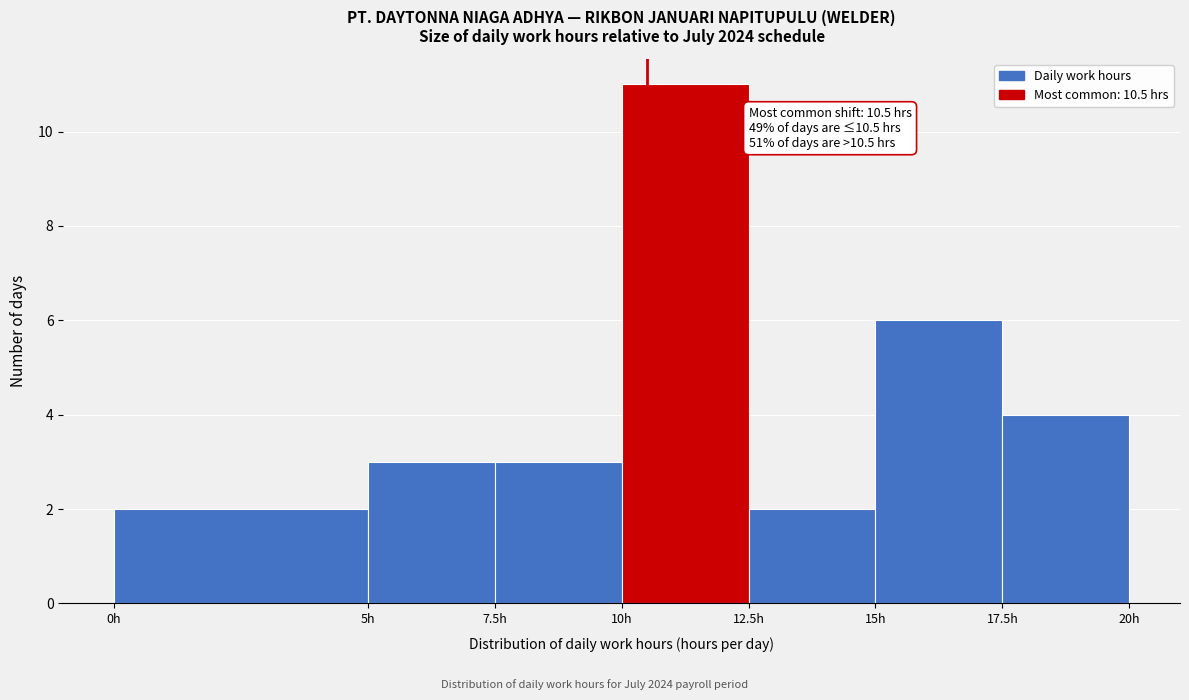

Over which range of the x-axis is the bar tallest?

10.0 to 12.5